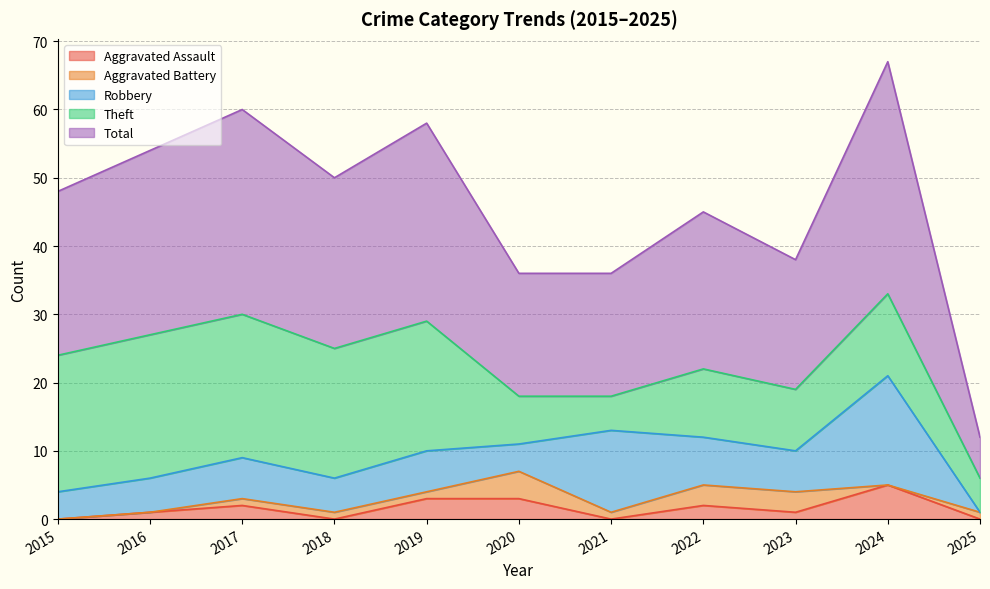

Rank the categories by Robbery value from lowest to highest.

2025, 2015, 2020, 2016, 2018, 2017, 2019, 2023, 2022, 2021, 2024